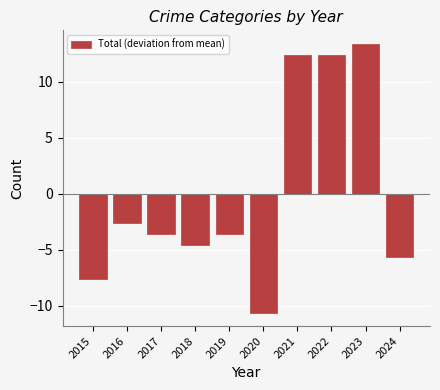

Does the chart contain stacked bars?

No